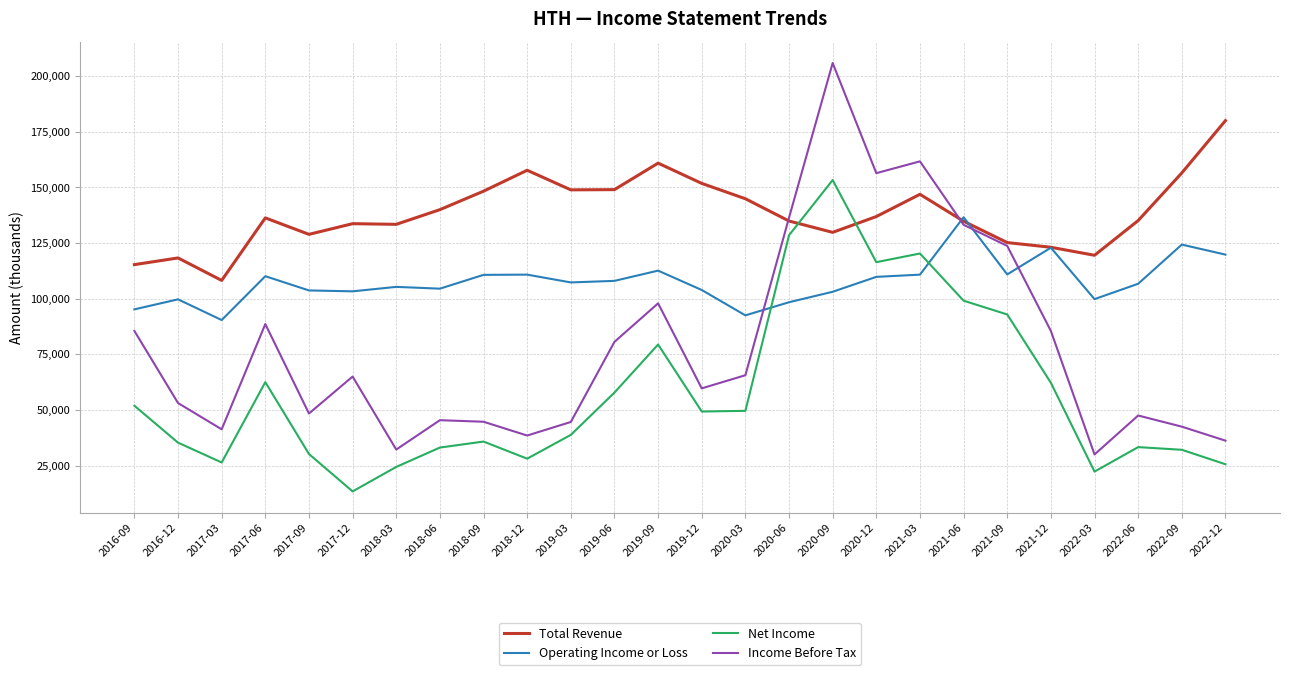

Is the value of Net Income at 2019-09 greater than the value of Total Revenue at 2019-06?

No